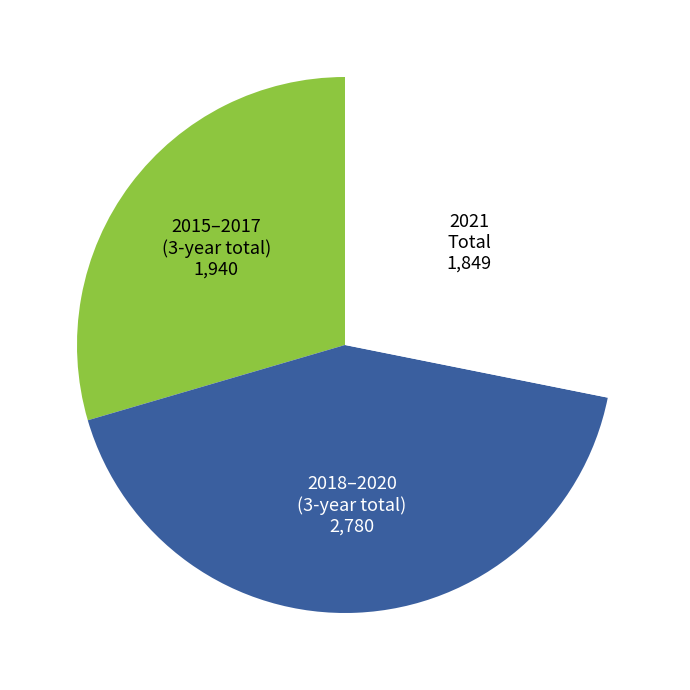

Is there a majority slice in this chart?

No